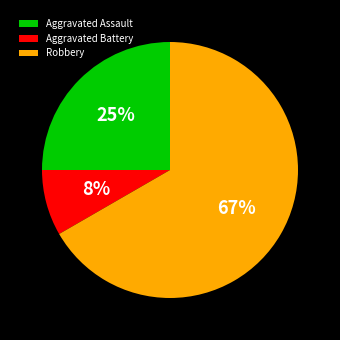

Count the number of slices in the pie.

3